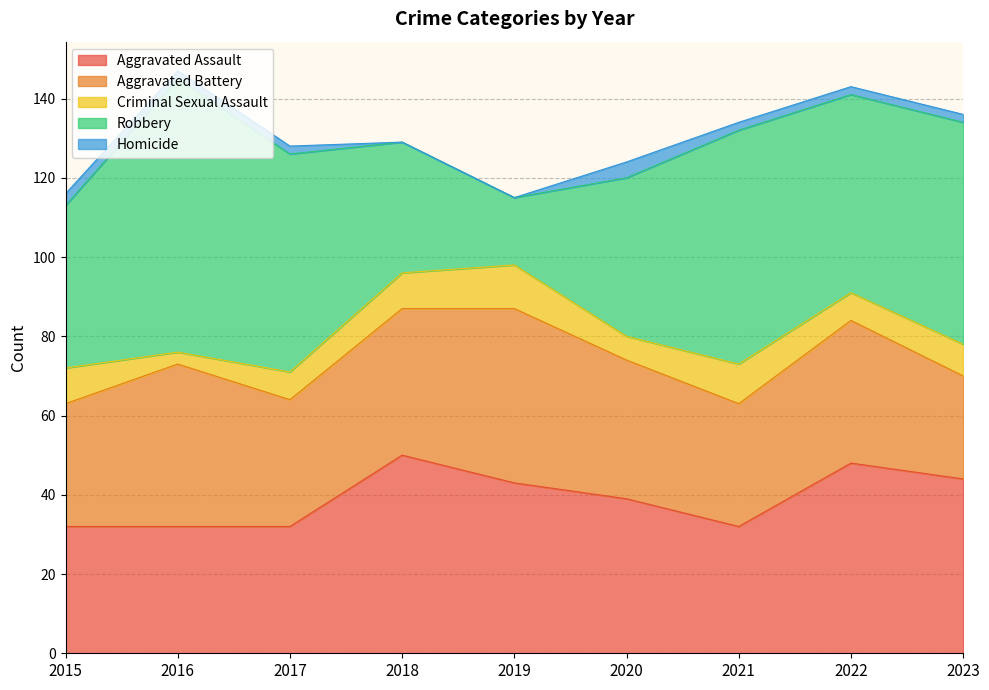

At which category does Robbery reach its first local valley?

2019